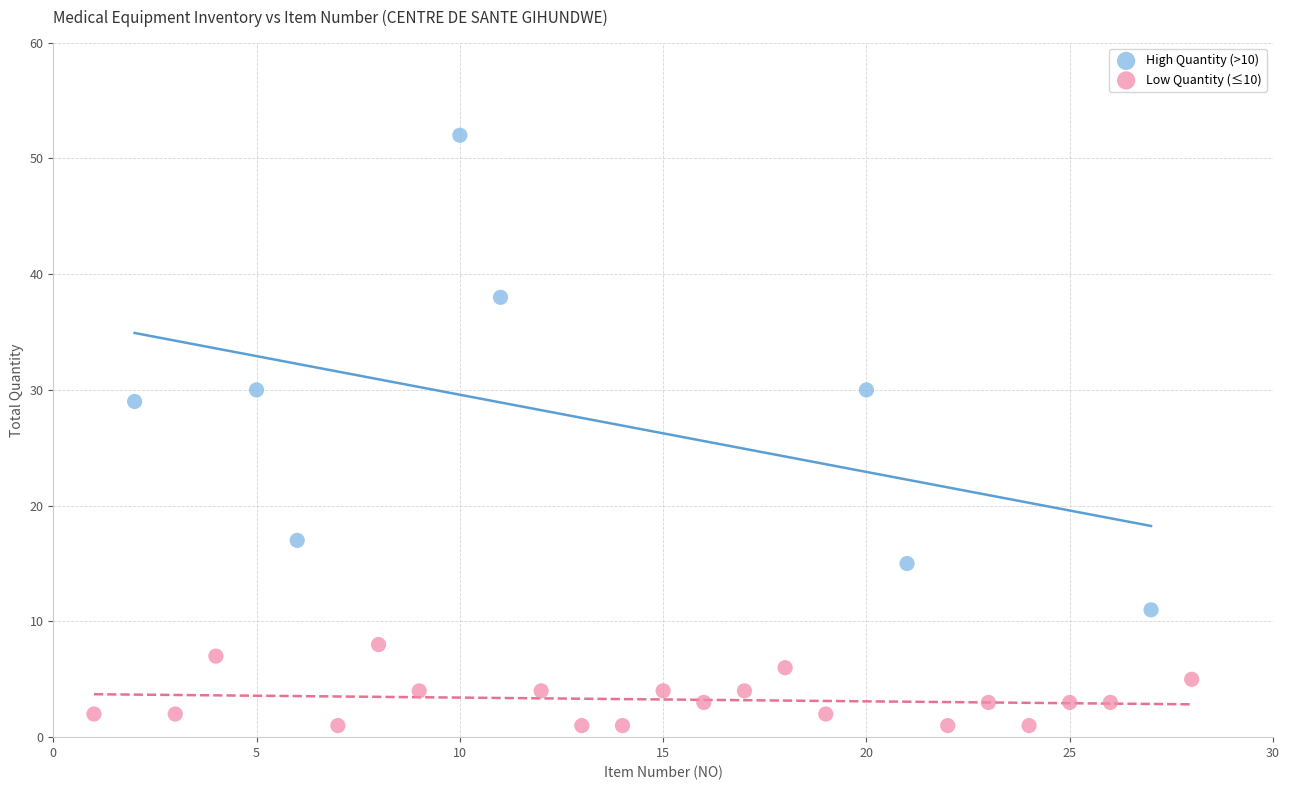

Which series reaches the maximum Y coordinate?

High Quantity (>10)